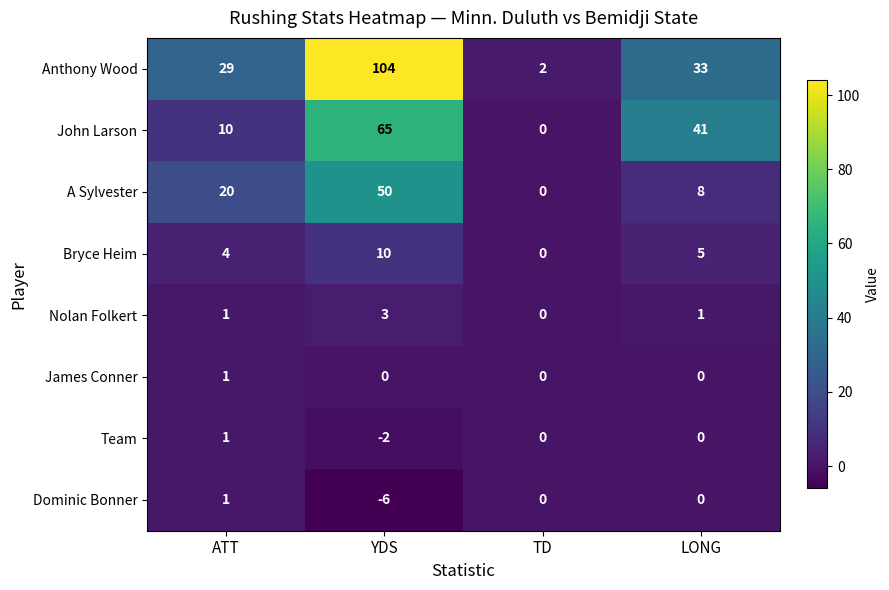

What is the minimum value shown in the chart?

-6